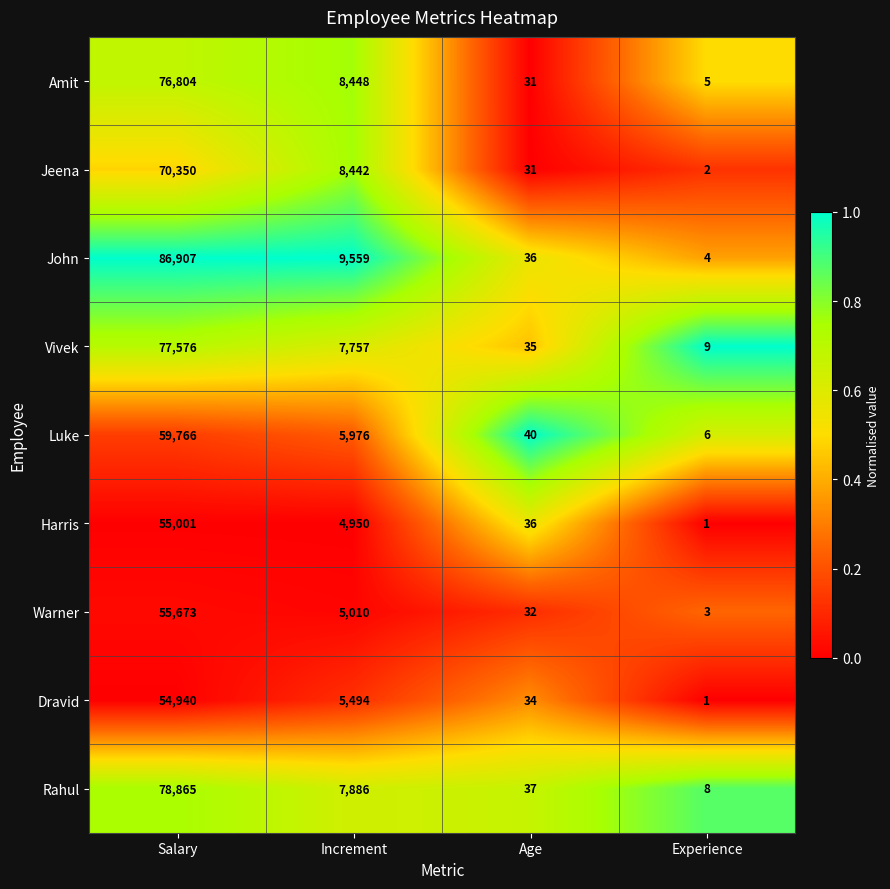

The value of Jeena at Age is 20. True or false?

False